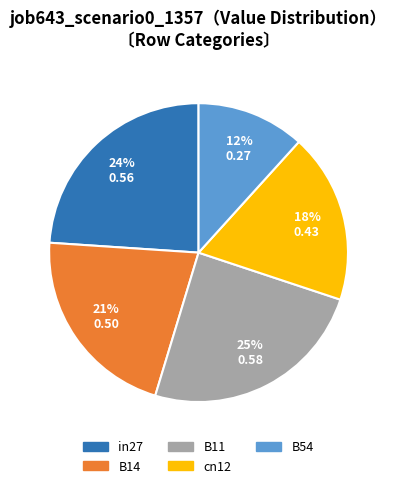

To the nearest percent, what is the combined percentage of B54 and cn12?

30%